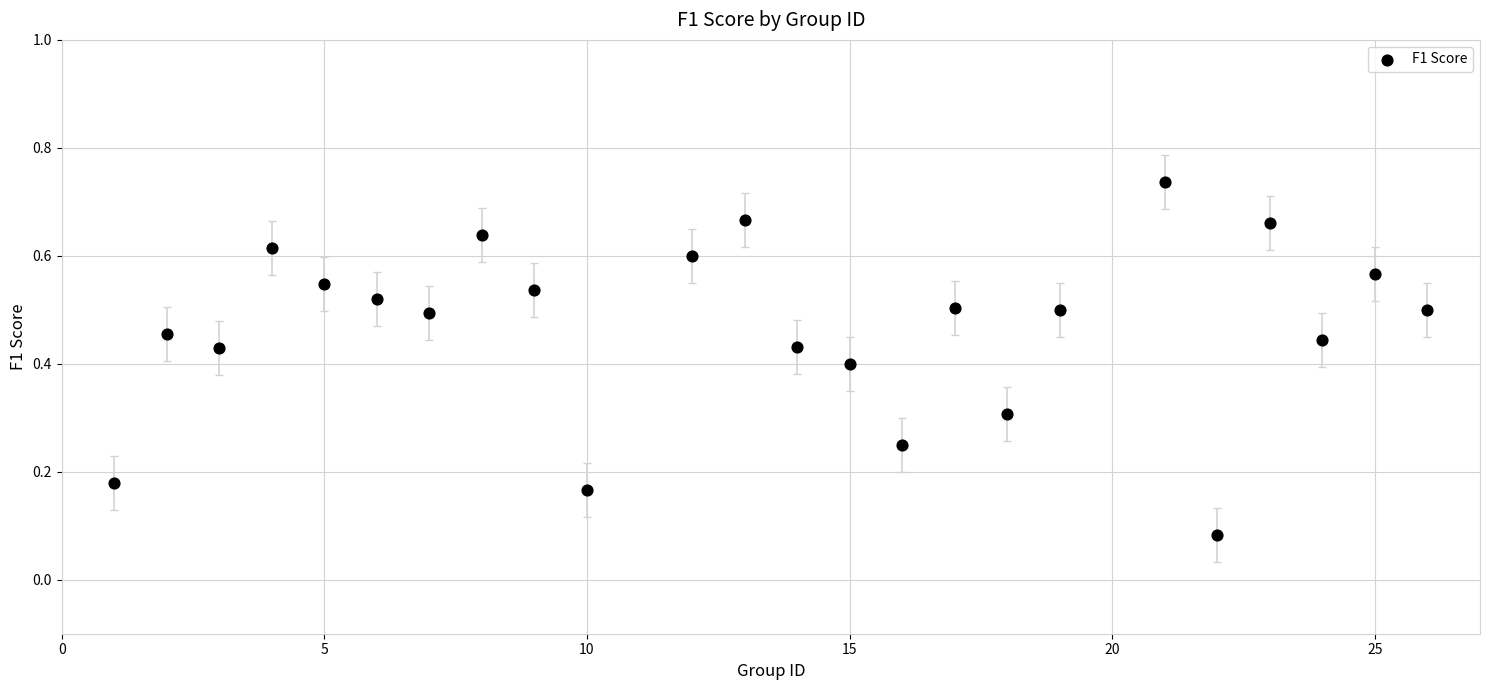

What is the range of X values (max minus min)?

25.0